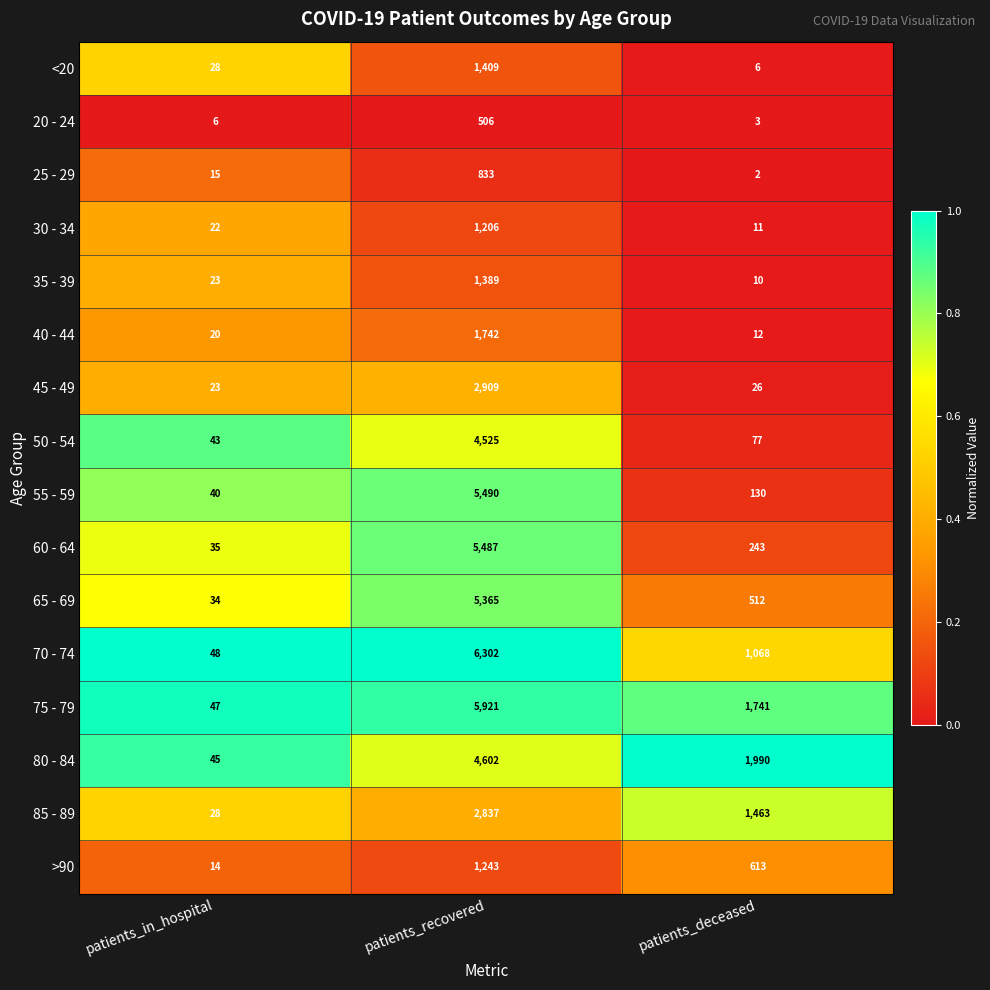

What is the difference between the maximum and minimum values in the 50 - 54 series?

4482